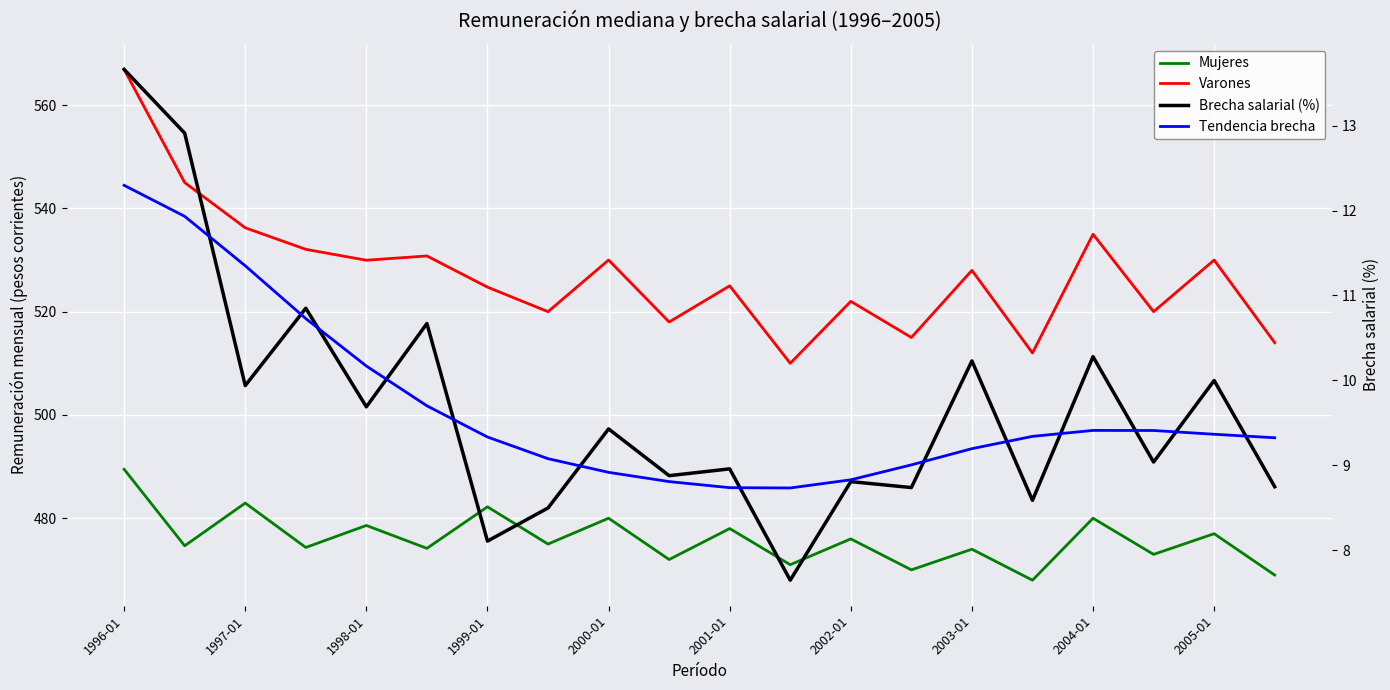

True or false: Varones has a value of 859.2 at 2005-01.

False